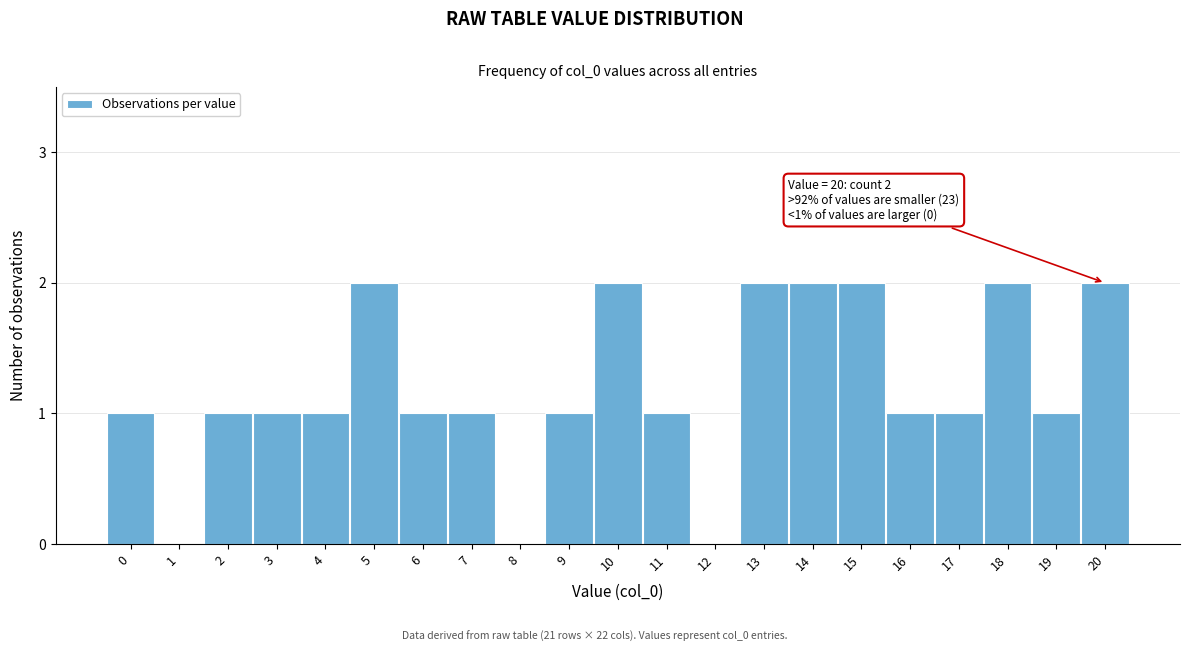

Reading left to right, what are all the values shown in this chart?

0=1	1=0	2=1	3=1	4=1	5=2	6=1	7=1	8=0	9=1	10=2	11=1	12=0	13=2	14=2	15=2	16=1	17=1	18=2	19=1	20=2